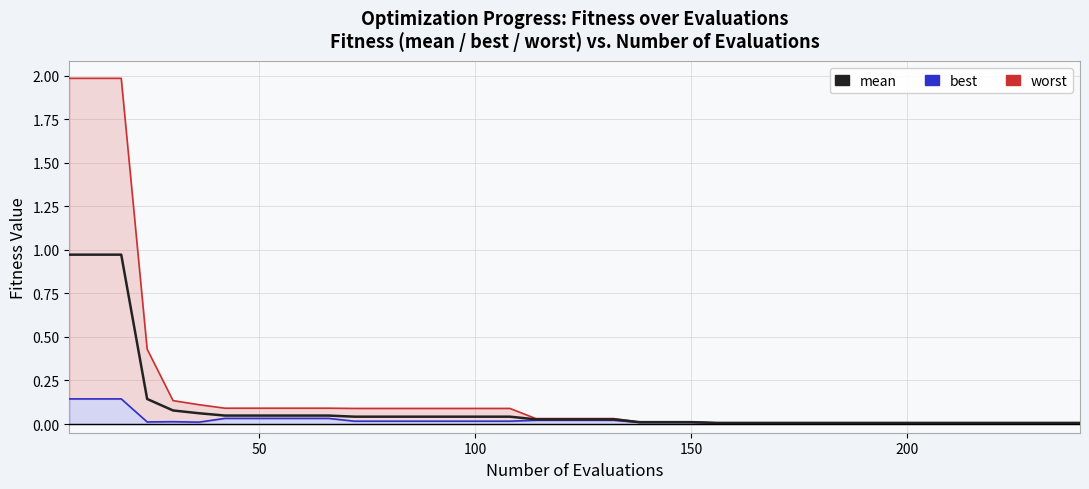

Rank the series by their maximum value, from lowest to highest.

best (line), mean, worst (line)